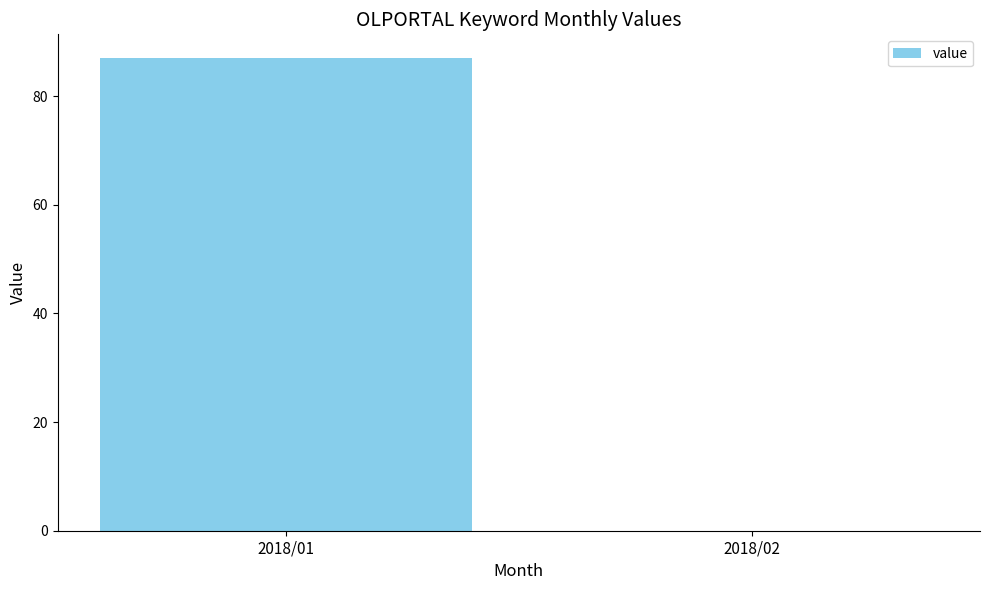

What is the average value?

44